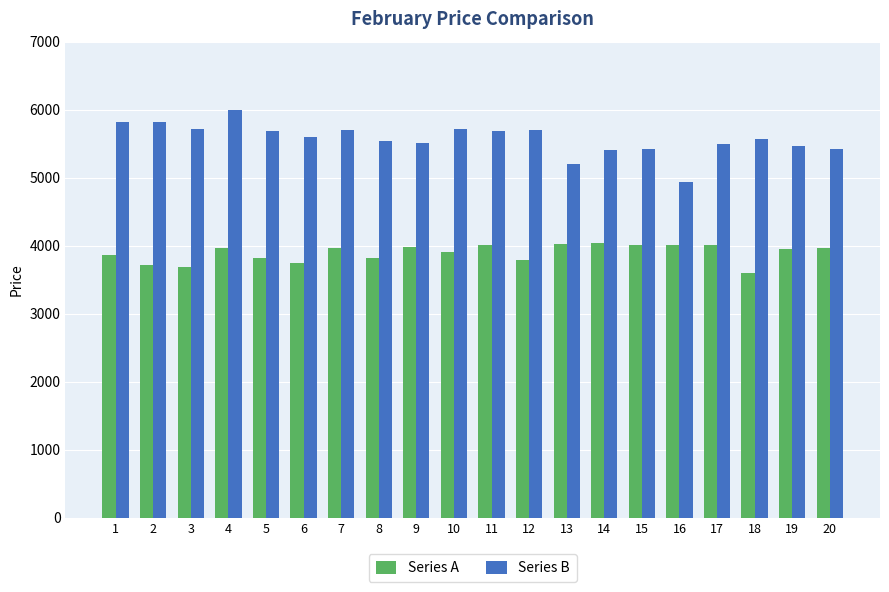

What is the greatest value displayed?

5989